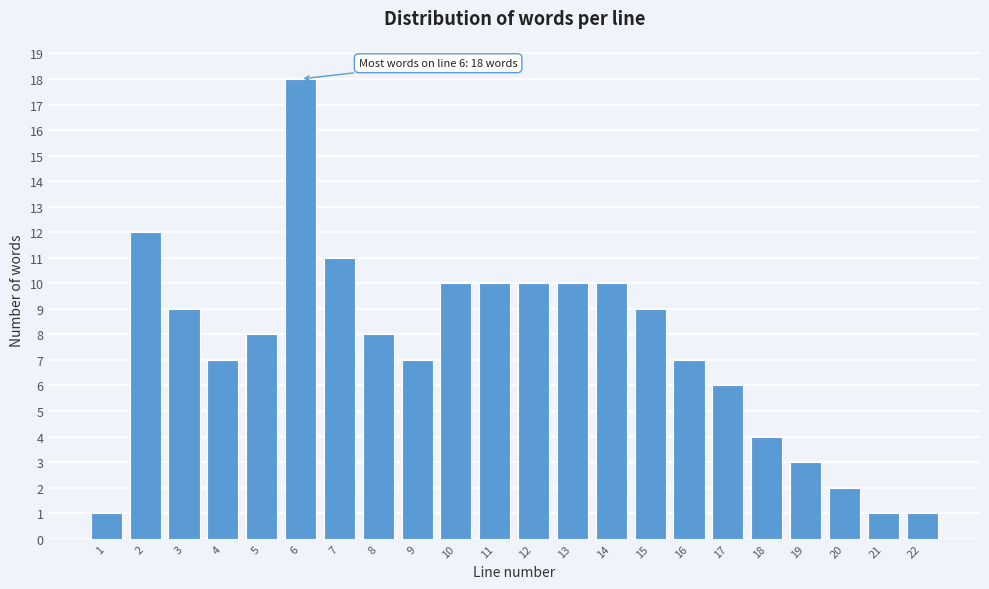

Reading left to right, list all the values displayed in this chart.

1=1	2=12	3=9	4=7	5=8	6=18	7=11	8=8	9=7	10=10	11=10	12=10	13=10	14=10	15=9	16=7	17=6	18=4	19=3	20=2	21=1	22=1